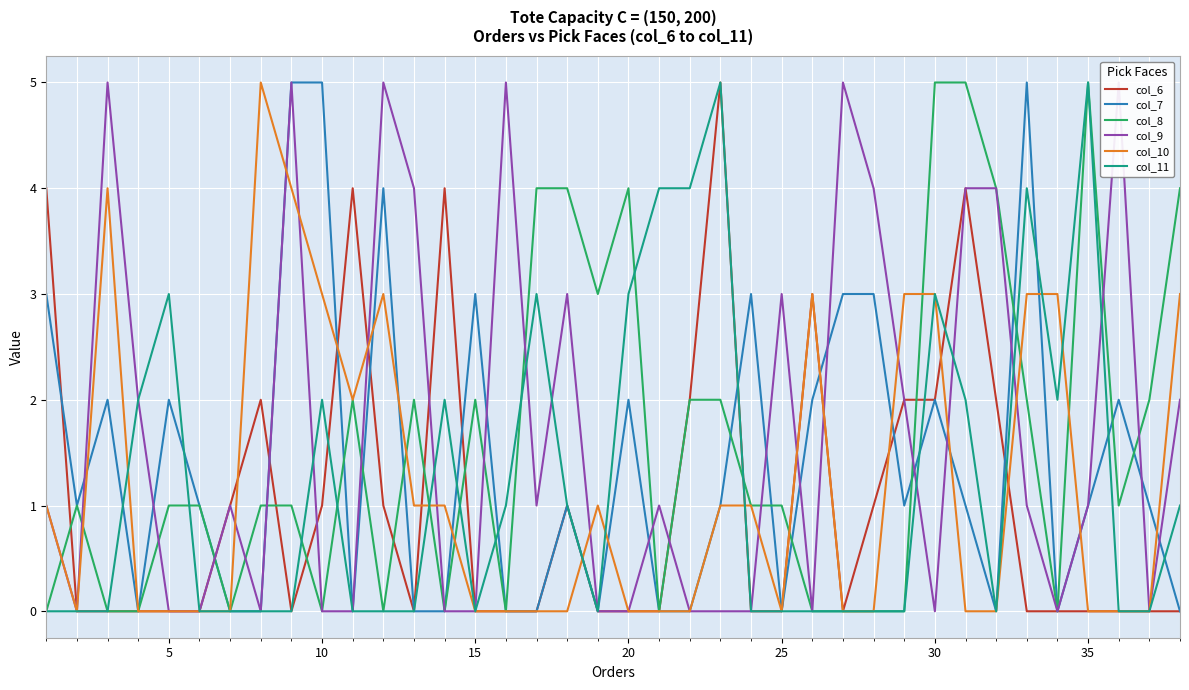

What is the maximum value shown in the chart?

5